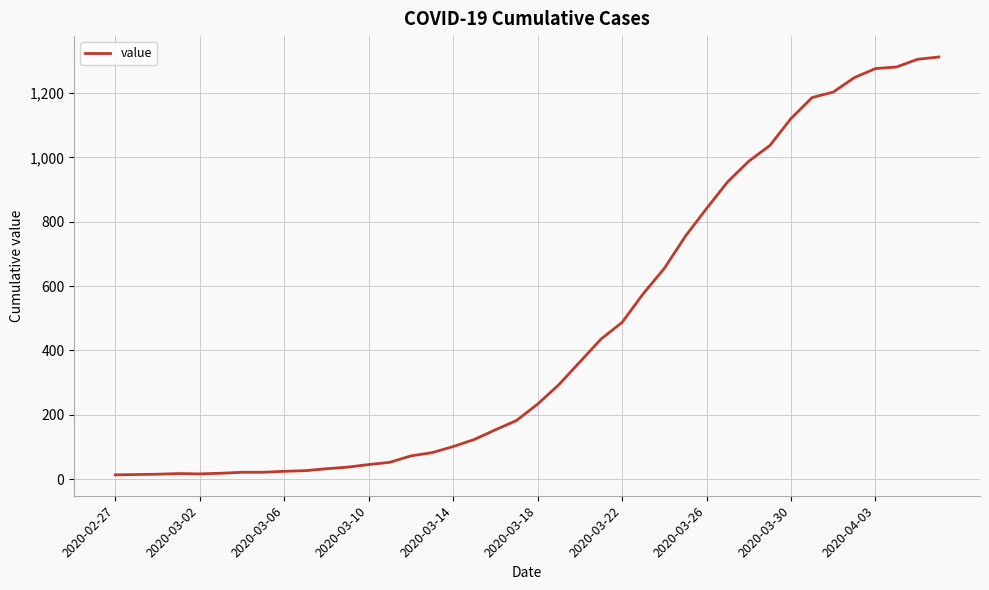

What is the maximum value shown in the chart?

1312